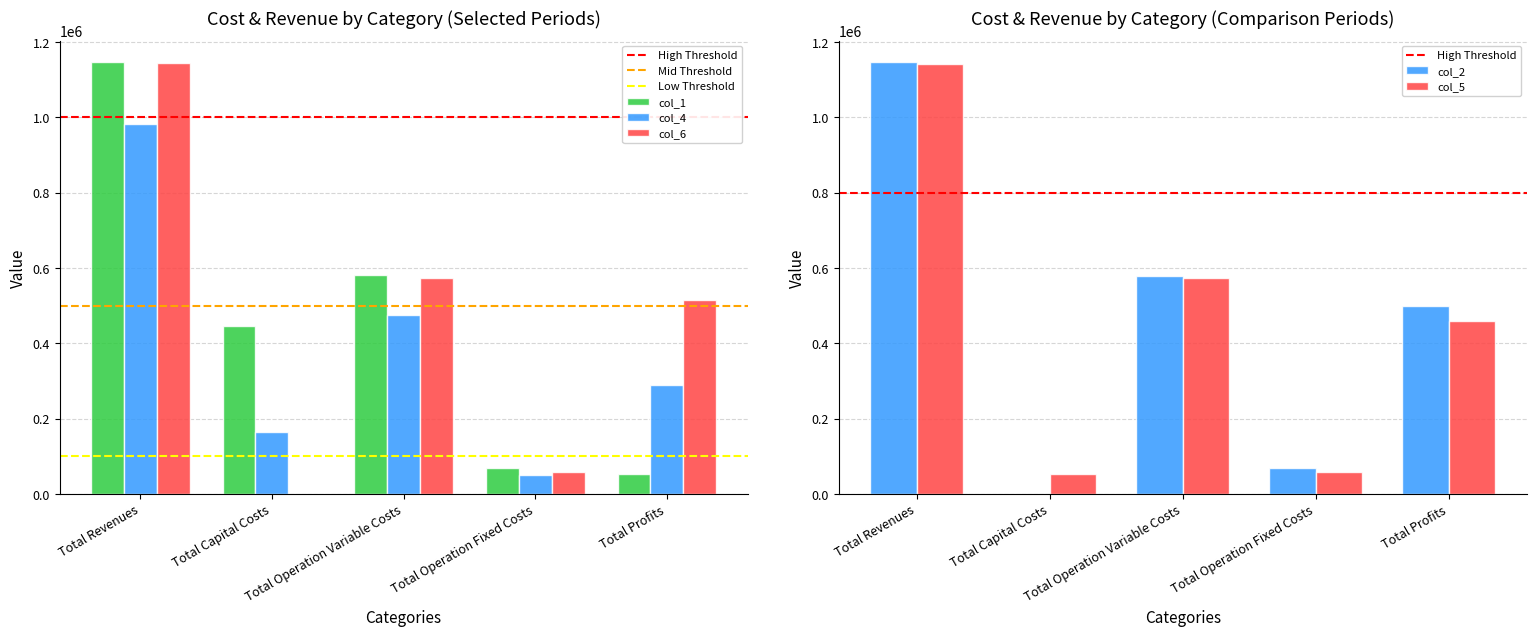

What is the highest value of the col_2 series?

1145911.9